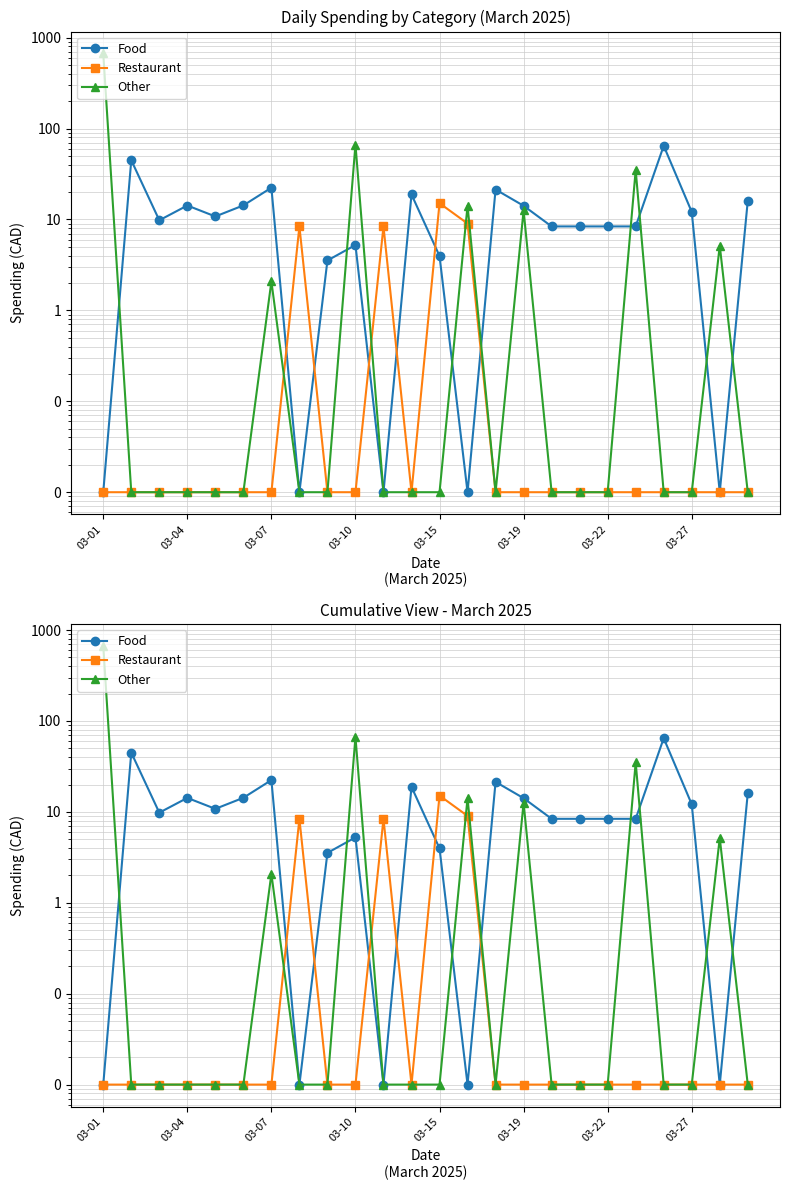

Reading right to left, extract all data points from this chart.

Food: 16.1	0.0	12.1	64.6	8.4	8.4	8.4	8.4	14.2	21.4	0.0	4.0	18.8	0.0	5.2	3.5	0.0	22.4	14.3	10.8	14.2	9.8	44.9	0.0
Restaurant: 0.0	0.0	0.0	0.0	0.0	0.0	0.0	0.0	0.0	0.0	9.0	15.1	0.0	8.4	0.0	0.0	8.4	0.0	0.0	0.0	0.0	0.0	0.0	0.0
Other: 0.0	5.2	0.0	0.0	35.0	0.0	0.0	0.0	12.6	0.0	14.2	0.0	0.0	0.0	66.7	0.0	0.0	2.1	0.0	0.0	0.0	0.0	0.0	670.0